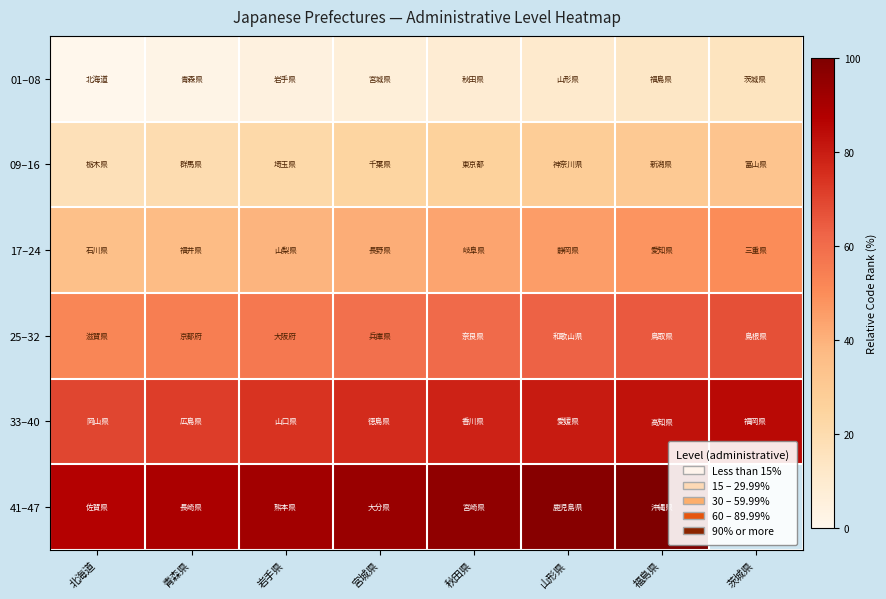

The value of 25–32 at 宮城県 is 23.4. True or false?

False